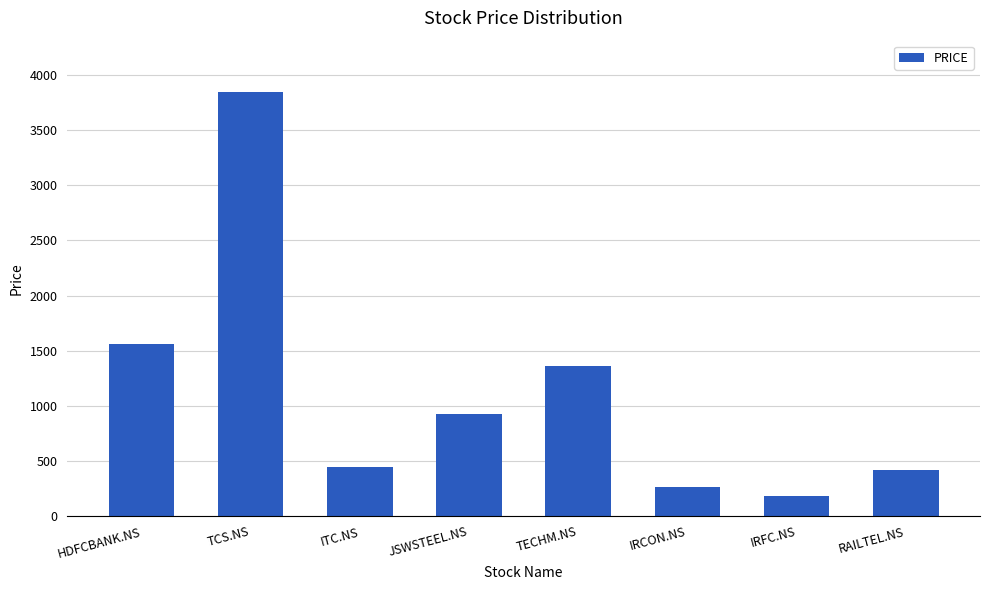

At which label is the value closest to 2016?

HDFCBANK.NS